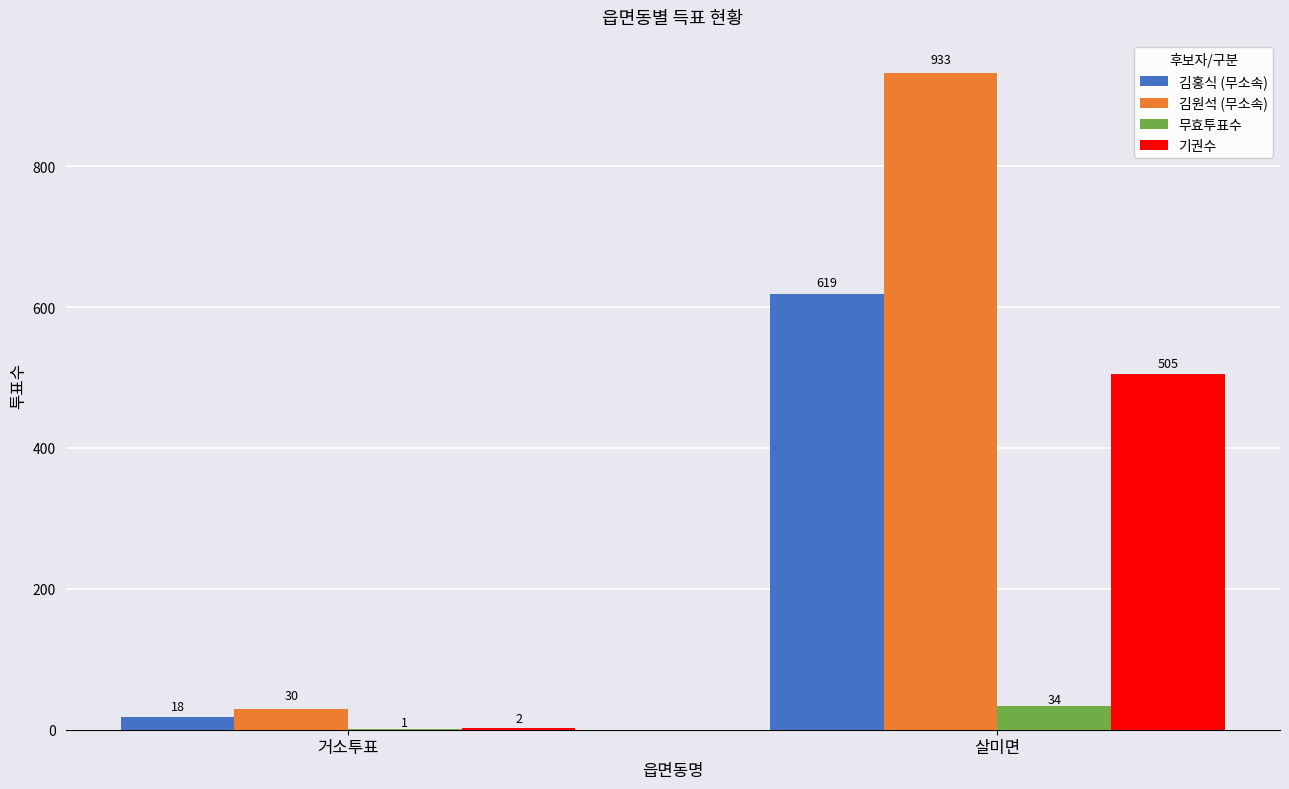

Is it true that 김홍식 (무소속) equals 619 at 살미면?

True